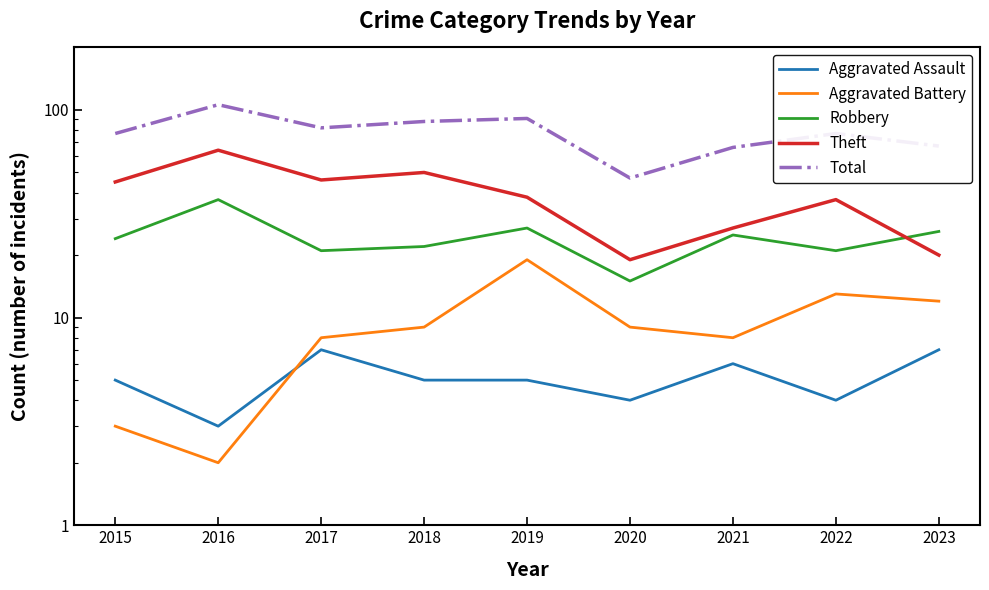

Rank the categories by Robbery value from highest to lowest.

2016, 2019, 2023, 2021, 2015, 2018, 2017, 2022, 2020